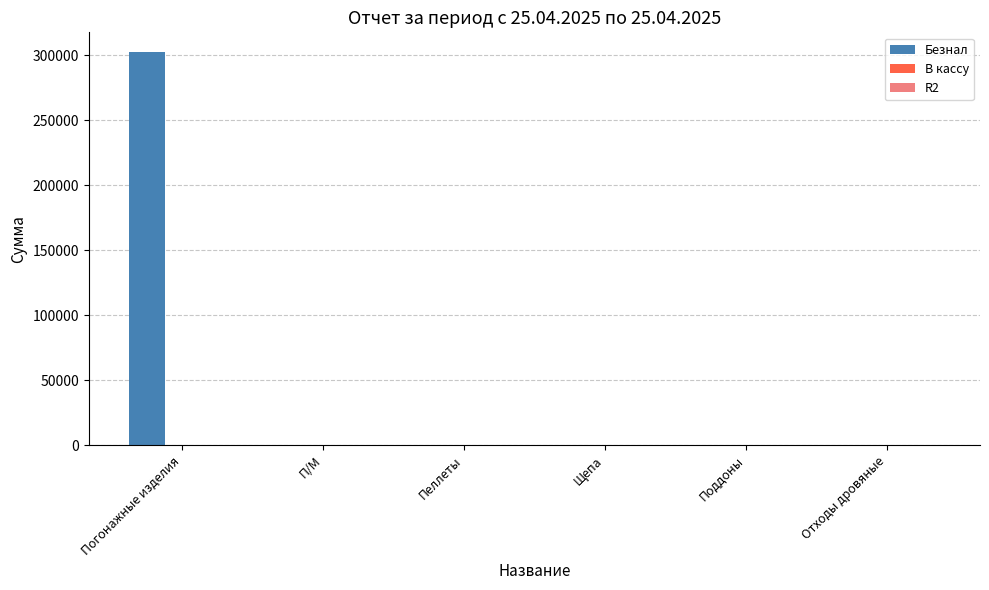

What is the sum of all values?

302337.4